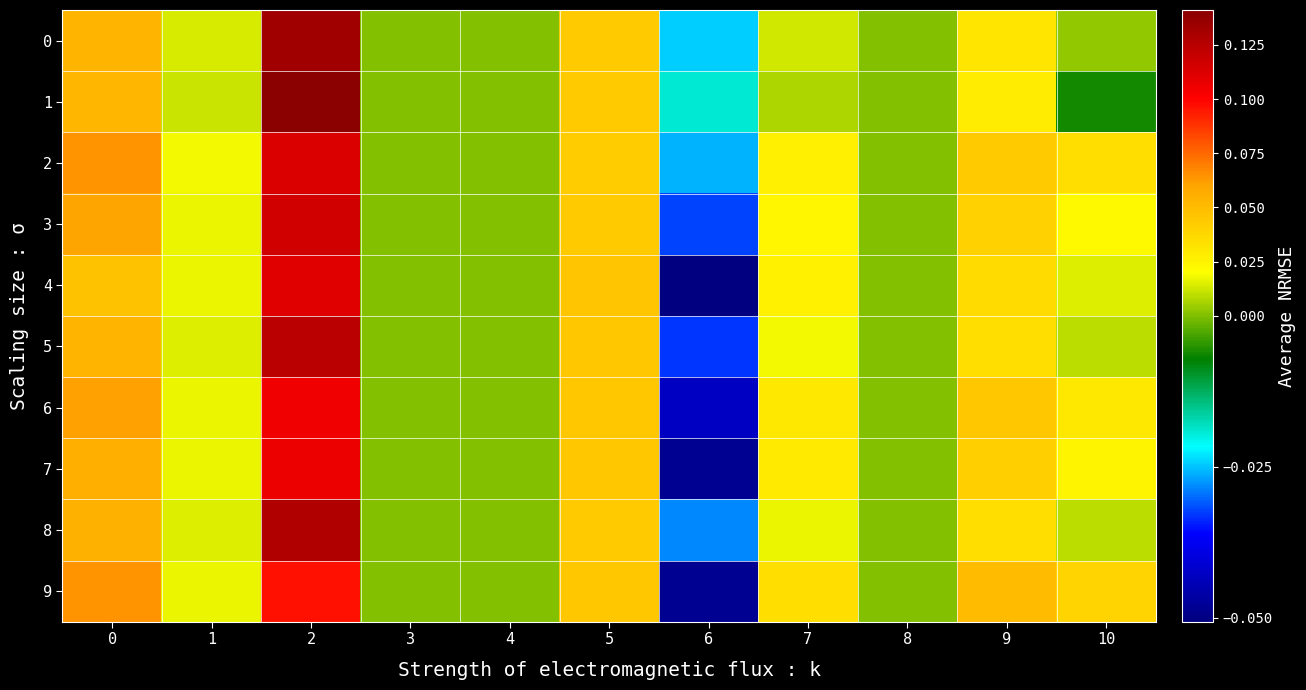

What is the total value across all series at 5?

0.4